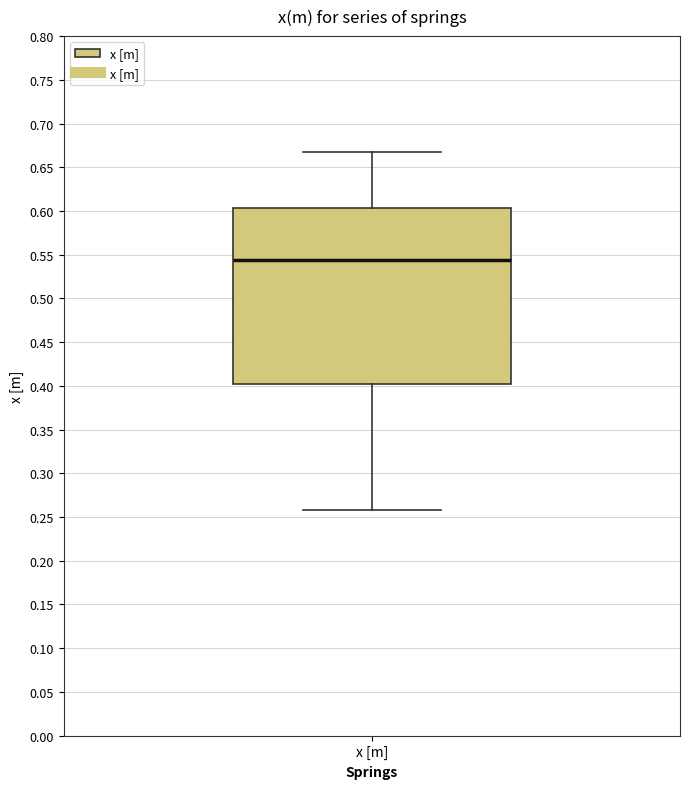

Transcribe this box plot: give where the median line is, the range the box spans, and where the two whiskers end, as read against the y-axis. The values are not printed on the chart, so give them approximately, as read against the axis.

median 0.545, box 0.400 to 0.605, whiskers 0.260 to 0.670